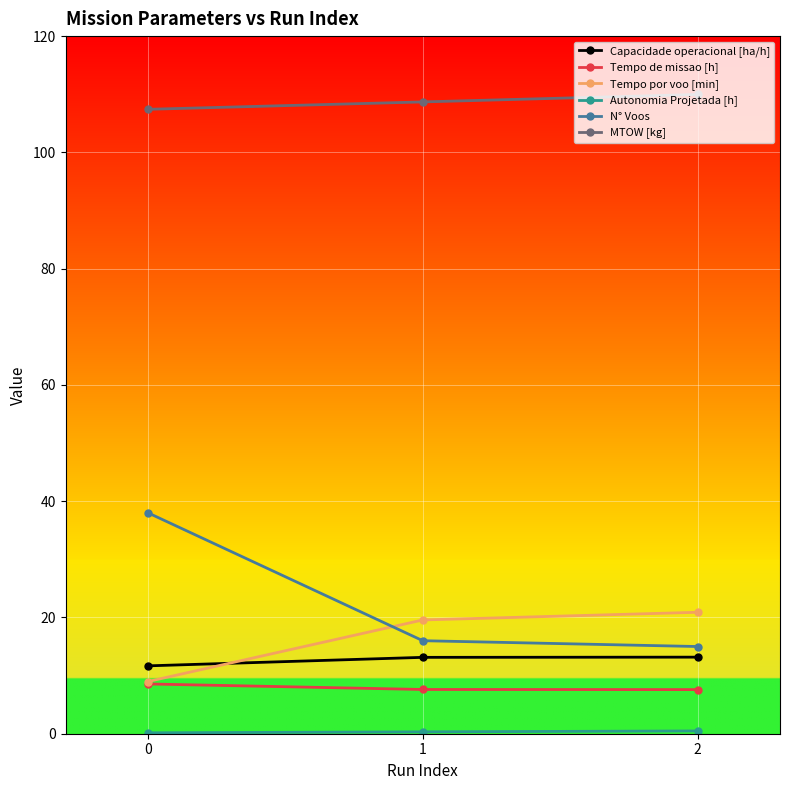

The MTOW [kg] series shows 107.4 at 0. True or false?

True